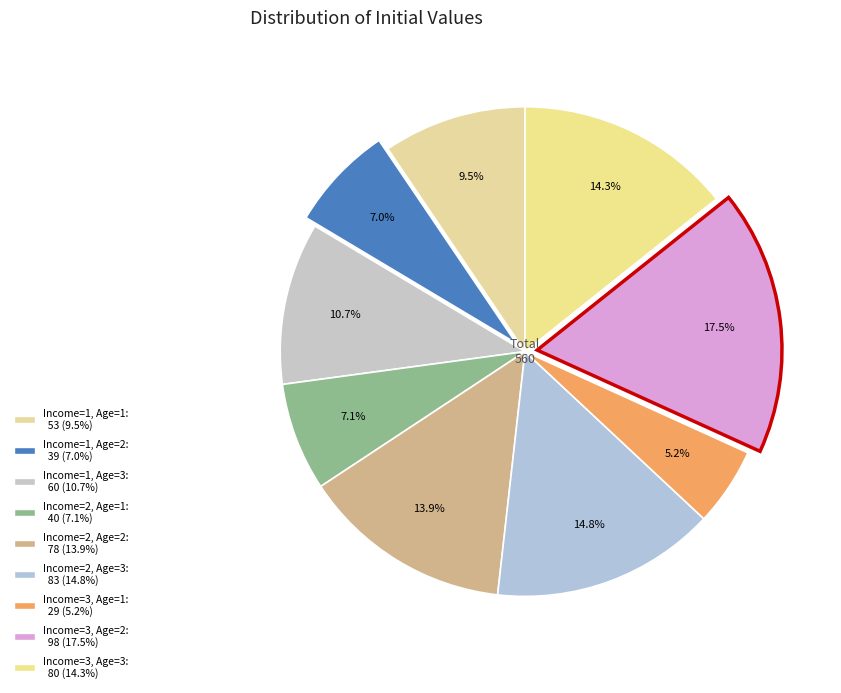

What is the largest slice in the pie chart?

Income=3, Age=2